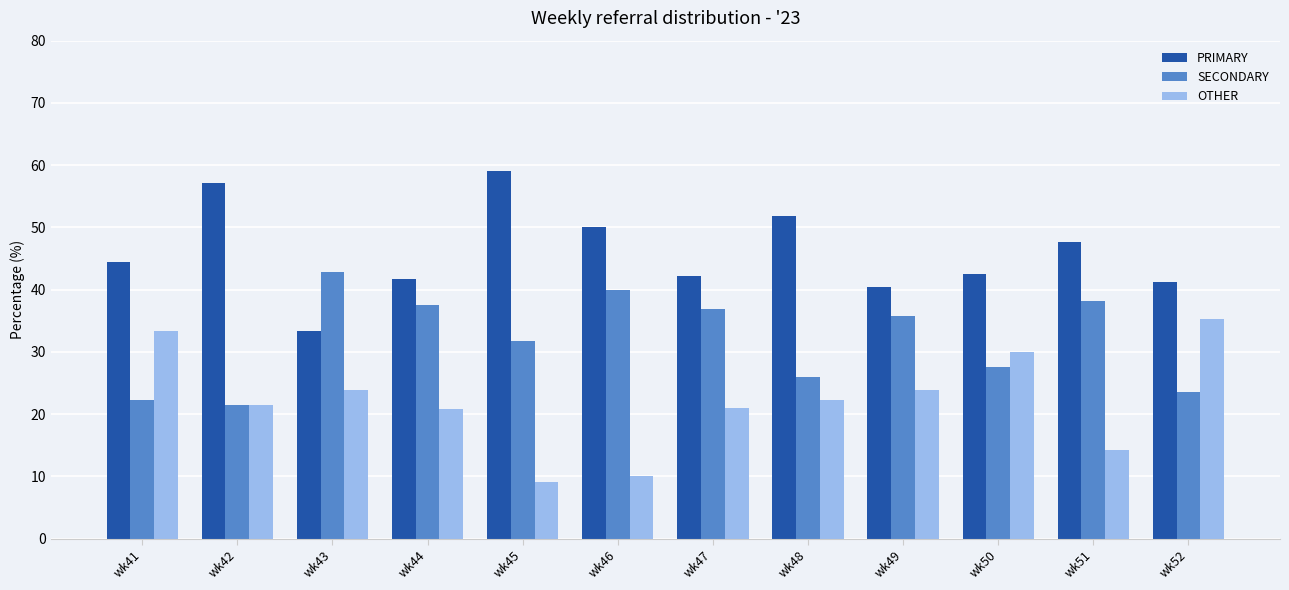

What is the difference between the highest and lowest values at wk46?

40.0